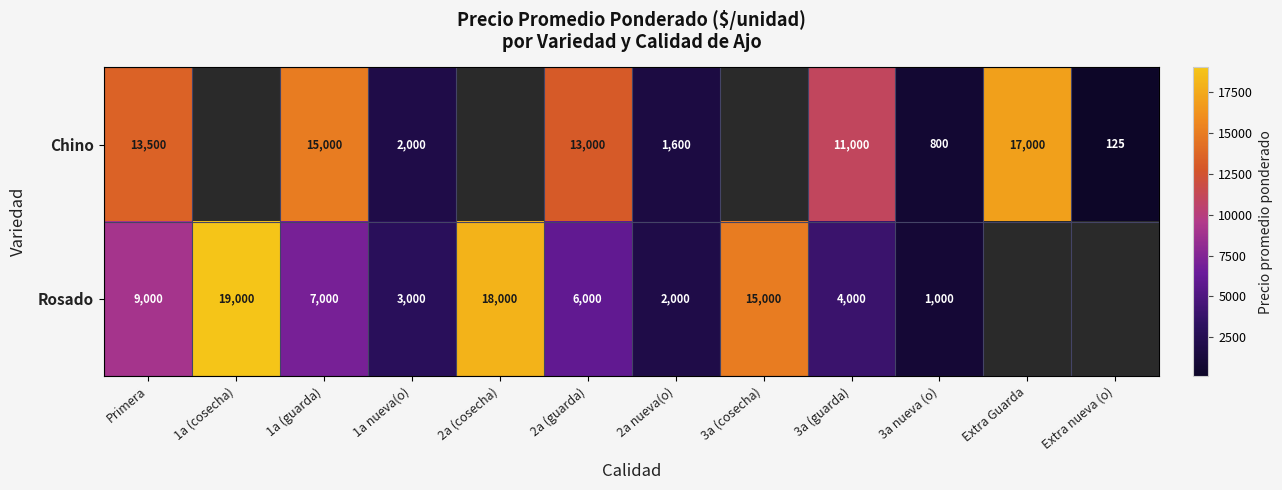

At Primera, list the series in order from largest to smallest.

Chino, Rosado